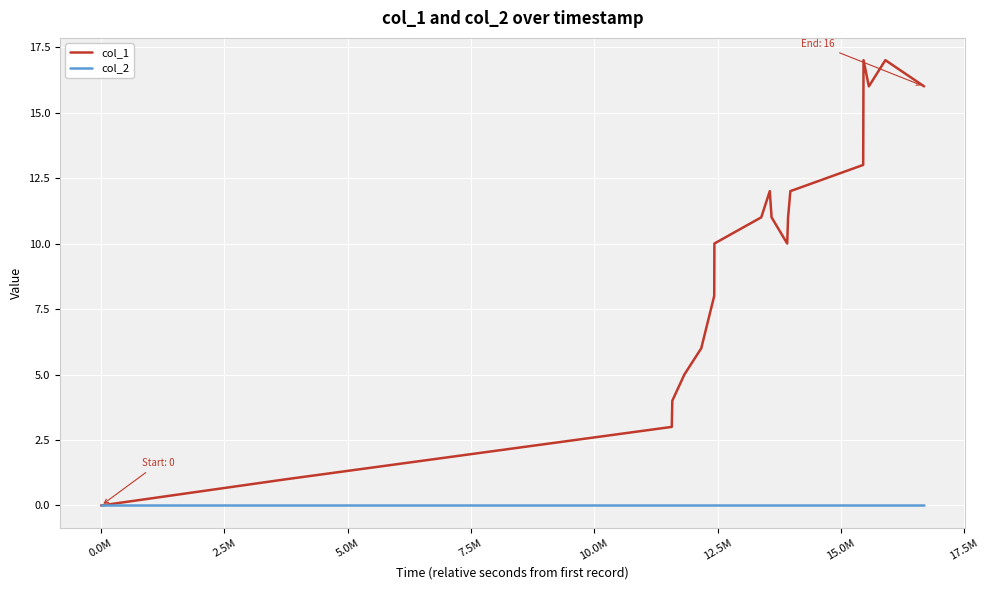

List the series in order of their peak value, lowest first.

col_2, col_1